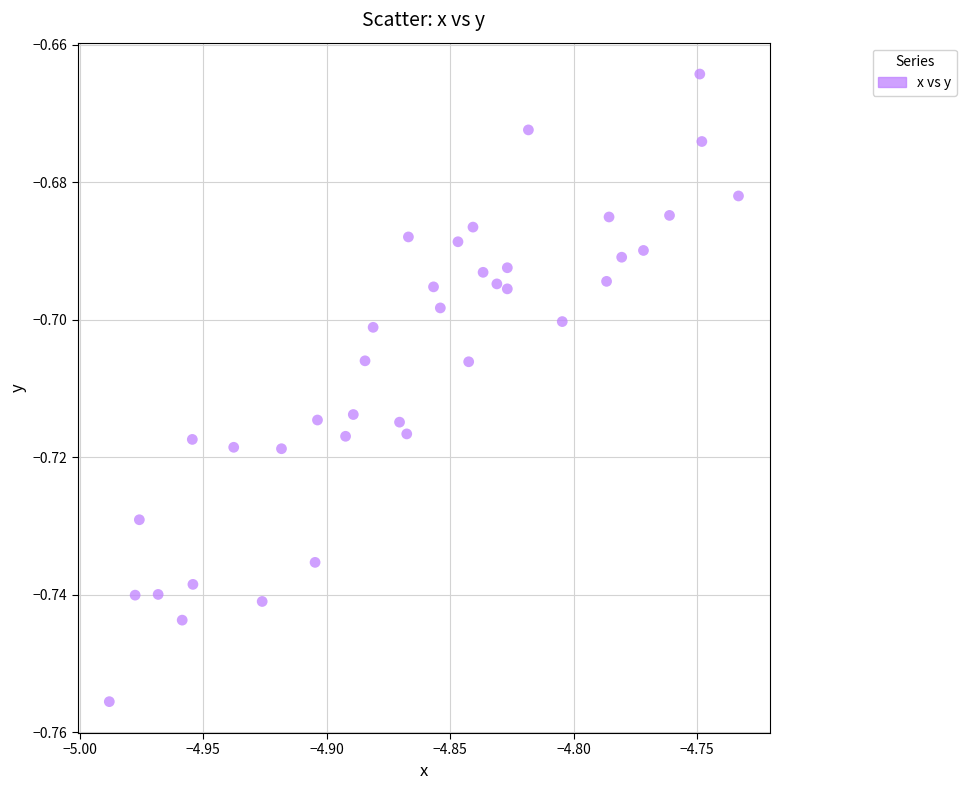

What is the range of X values (max minus min)?

0.3